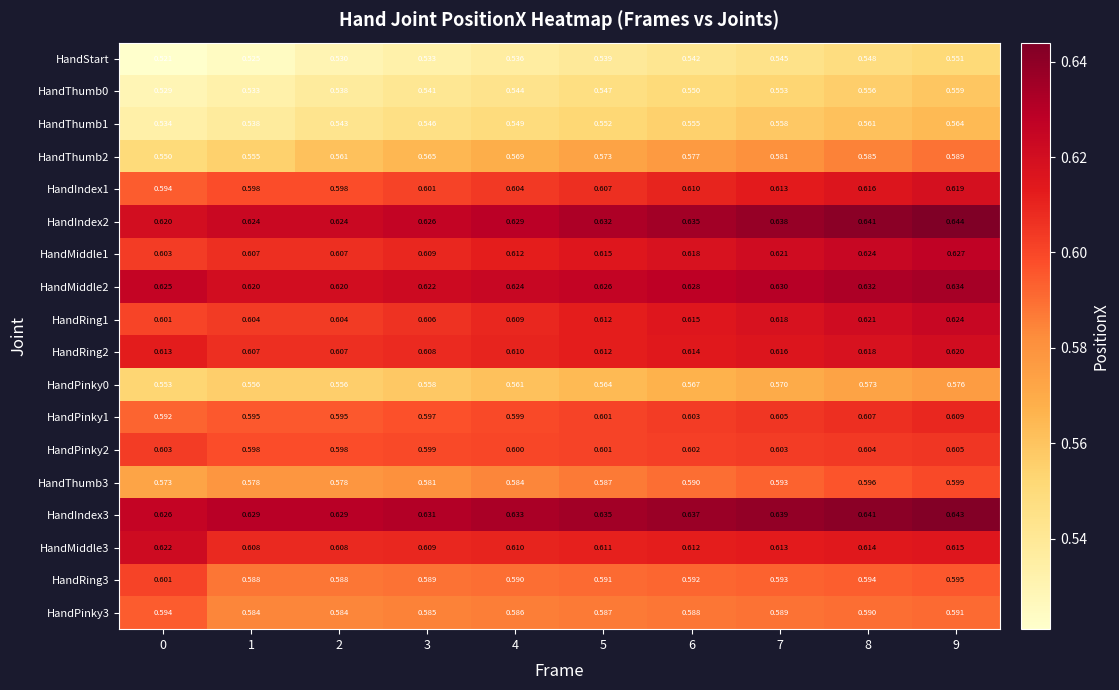

Is the value of HandThumb3 at 0 greater than the value of HandIndex1 at 0?

No